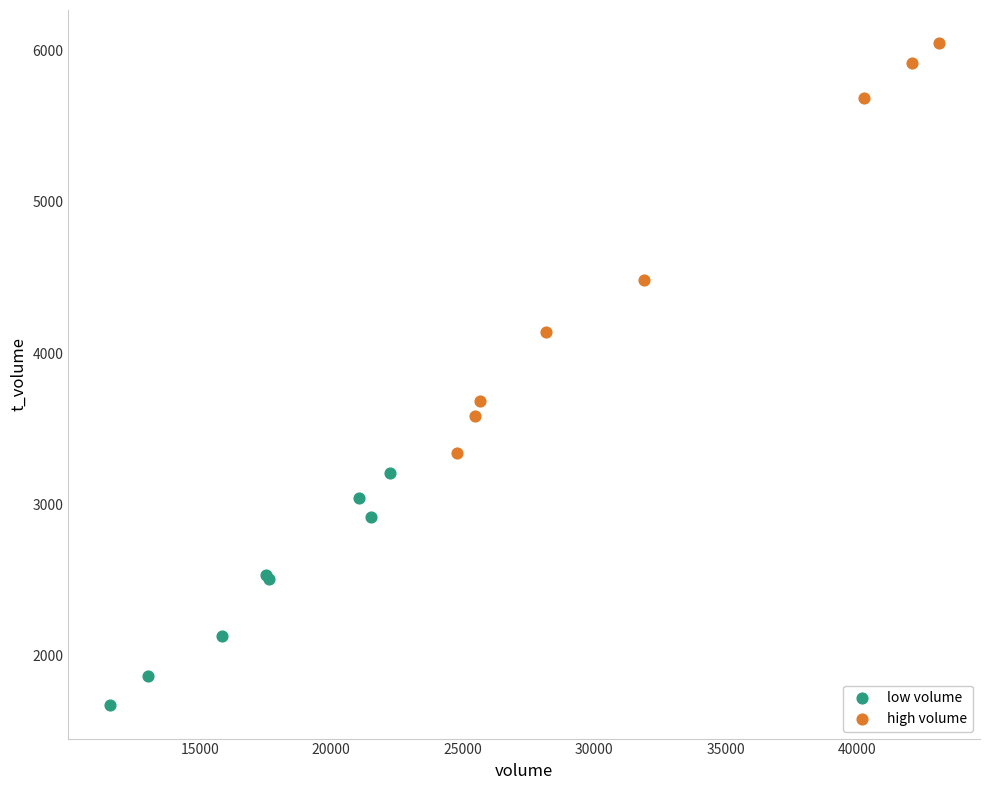

Which series reaches the minimum Y coordinate?

low volume